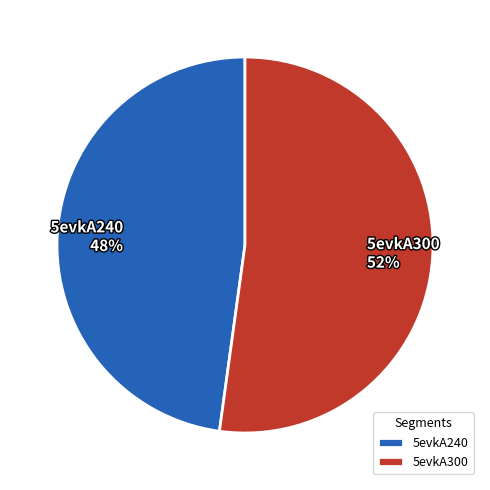

To the nearest percent, what is the difference between the 5evkA240 and 5evkA300 slice percentages?

4%